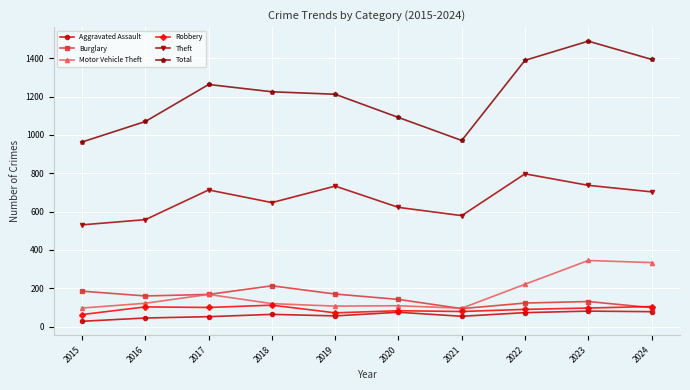

True or false: Total and Theft intersect in this chart.

False